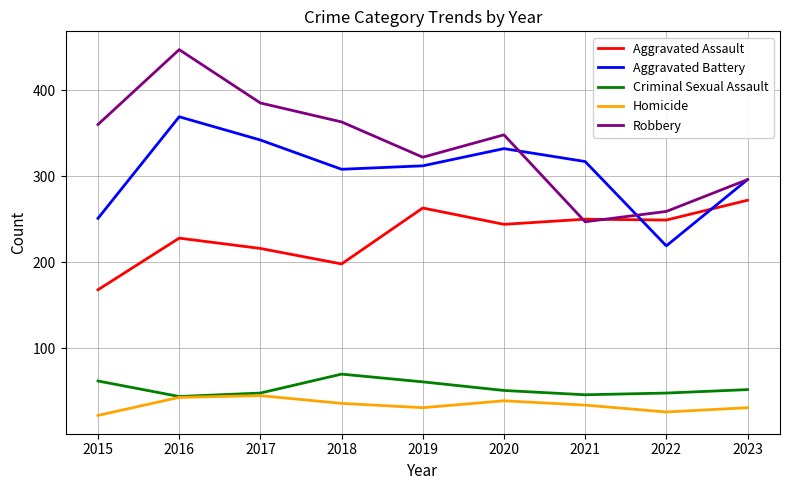

Read the Aggravated Assault value at 2021, to the nearest 10.

250